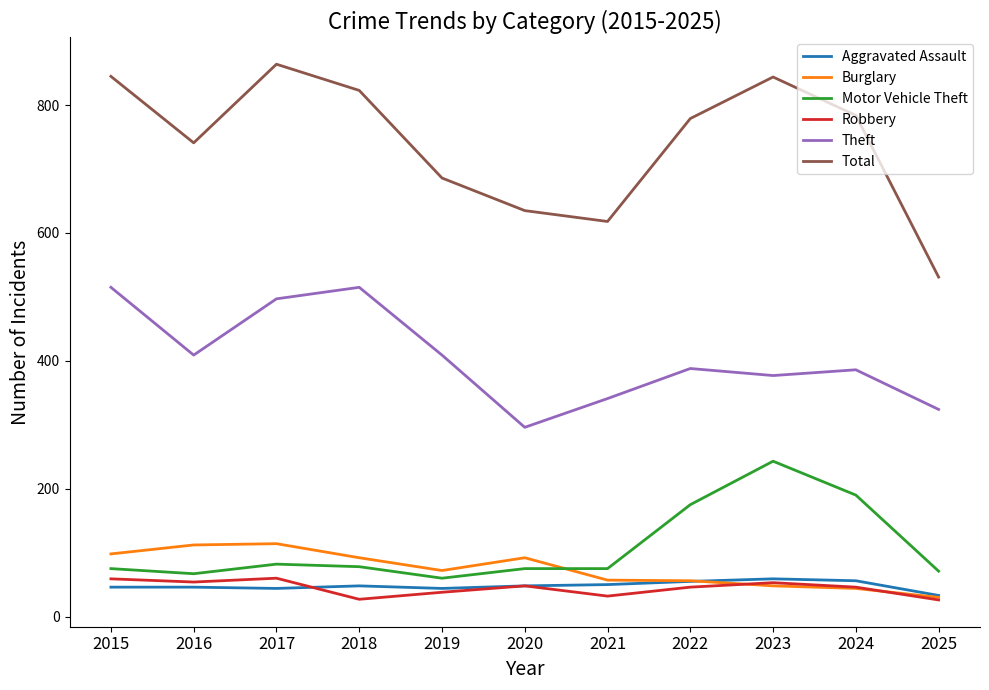

The Theft series shows 497 at 2017. True or false?

True